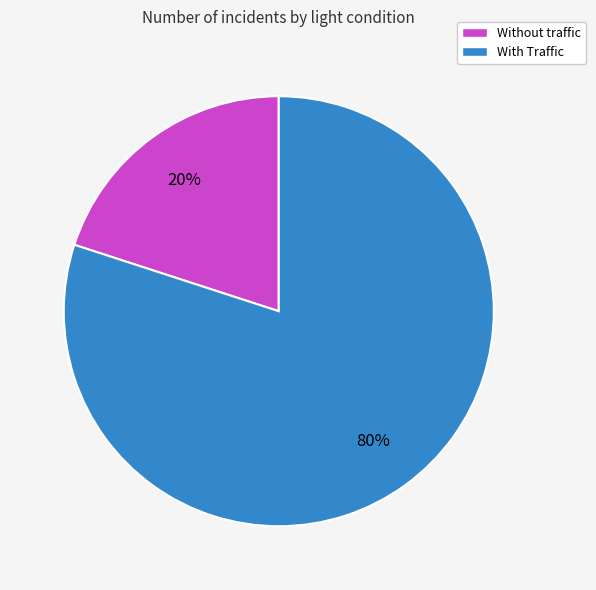

Between With Traffic and Without traffic, which is larger?

With Traffic